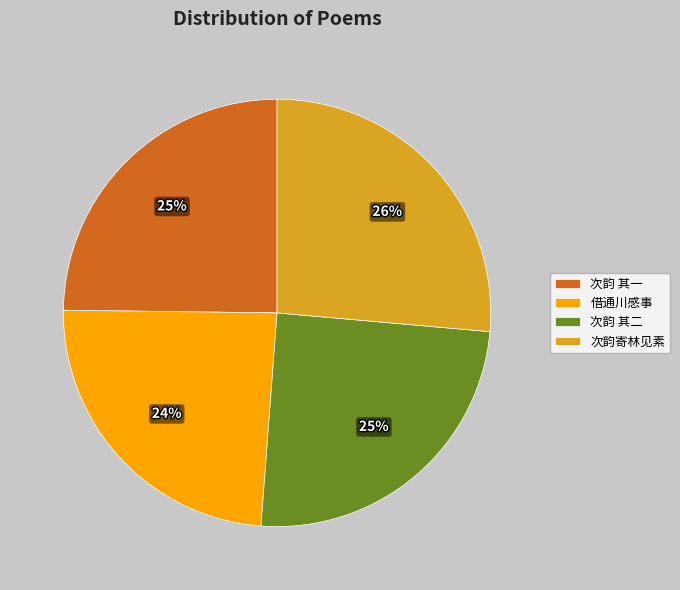

True or false: 次韵寄林见素 accounts for 26% of the total.

True